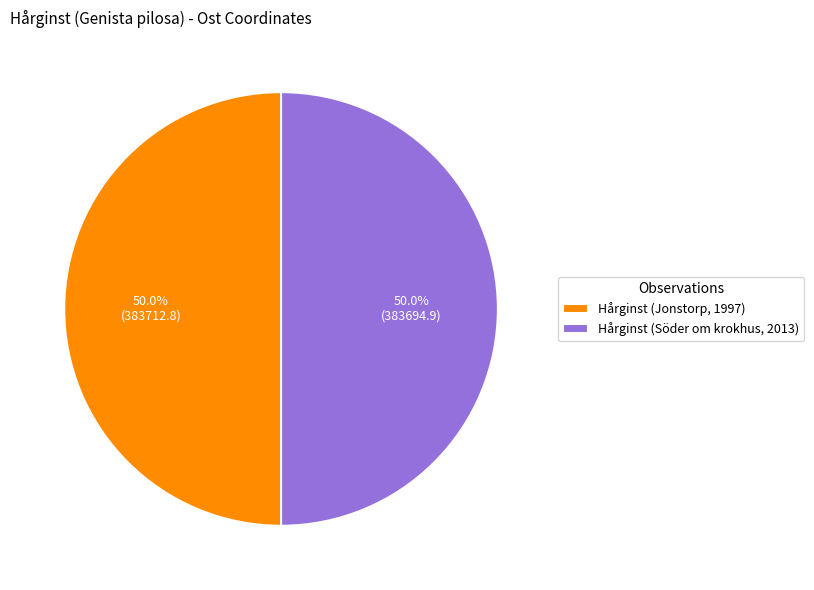

What portion of the pie excludes Hårginst (Söder om krokhus, 2013)?

50.0%